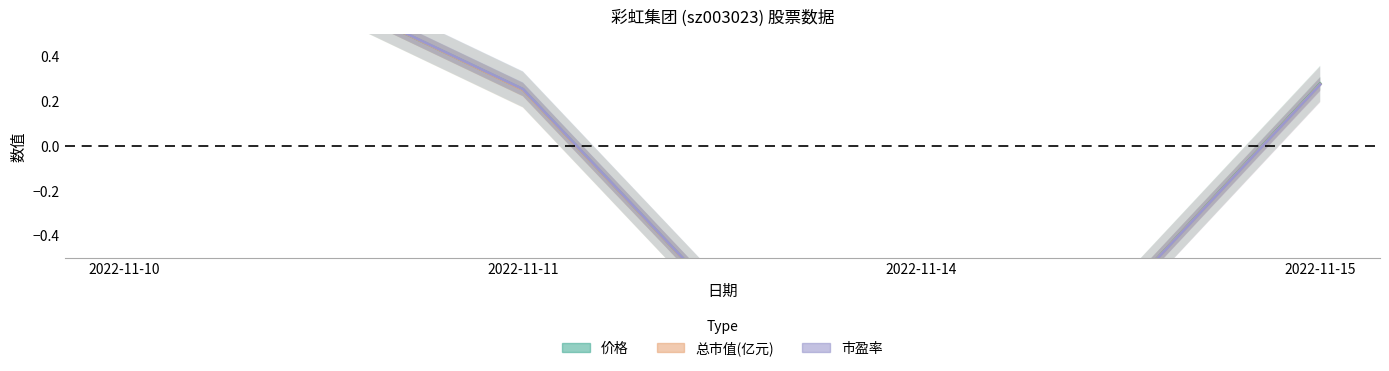

Which series ends up on top after the final intersection of 价格 and 总市值(亿元)?

价格